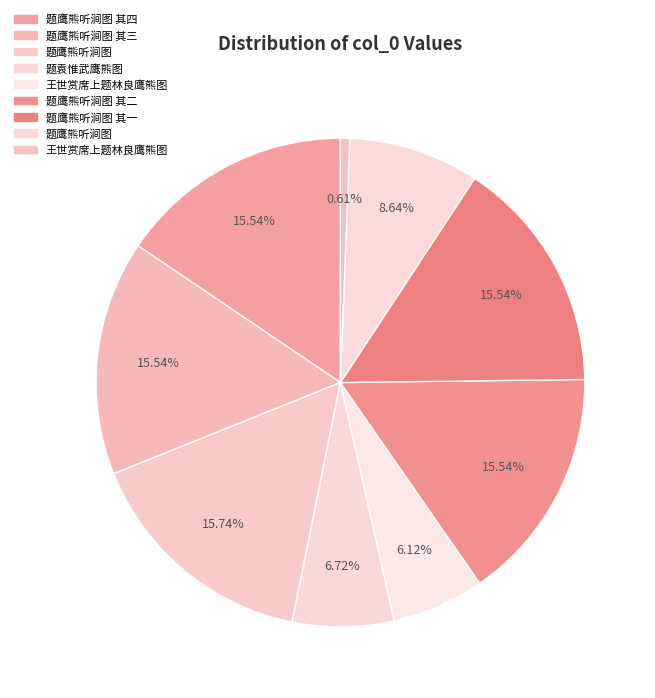

How many segments does this pie chart have?

9